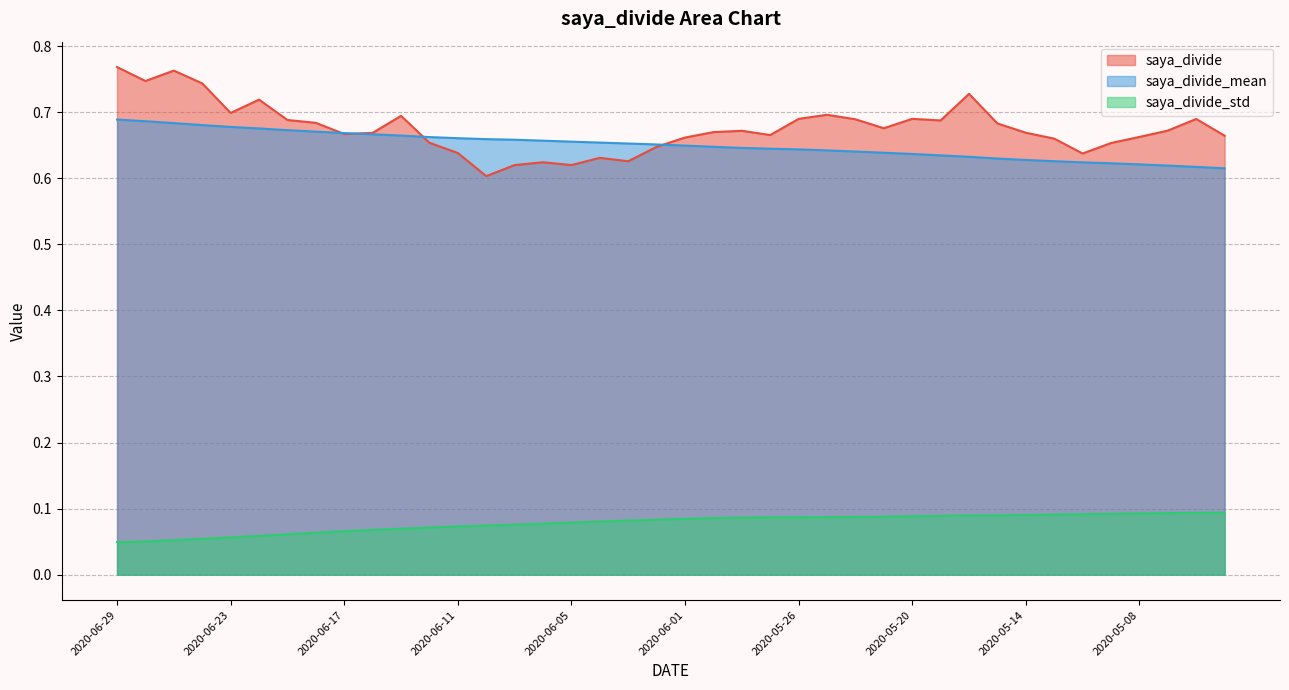

What is the maximum value shown in the chart?

0.8